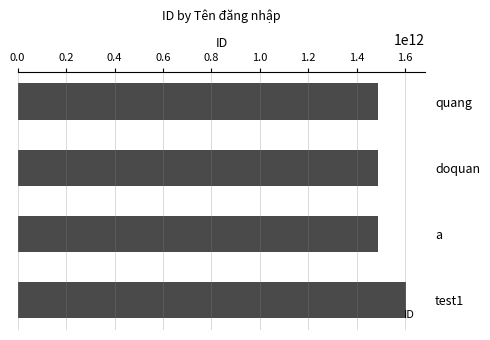

What is the minimum value shown in the chart?

1488394819194